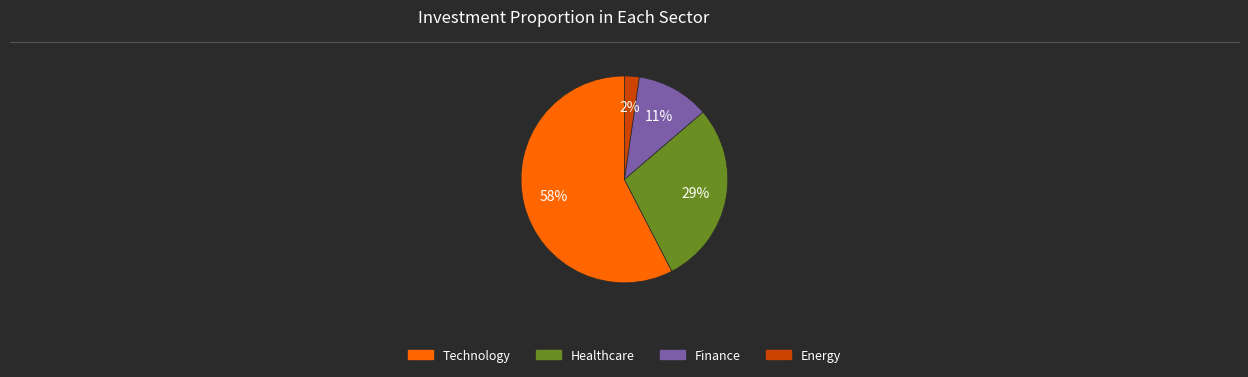

To the nearest percent, what is the average slice percentage?

25%